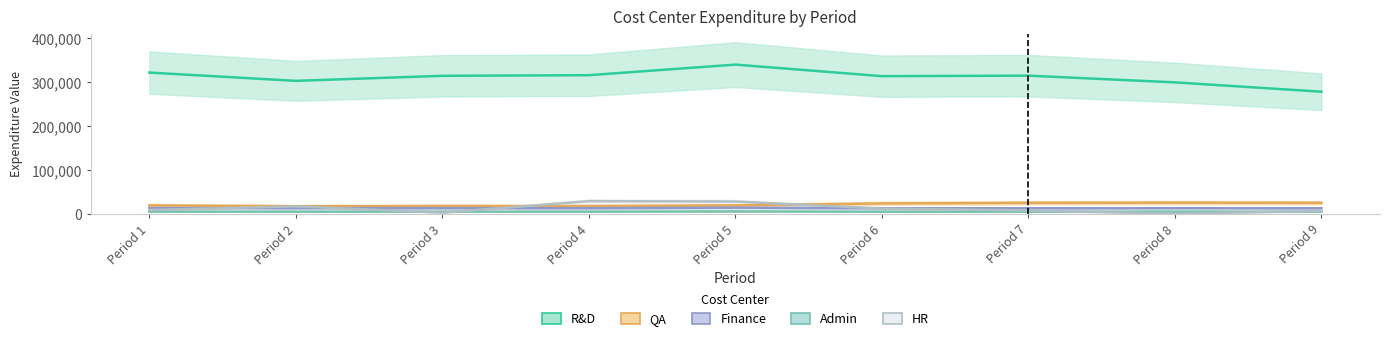

True or false: R&D and Admin cross at least once.

False